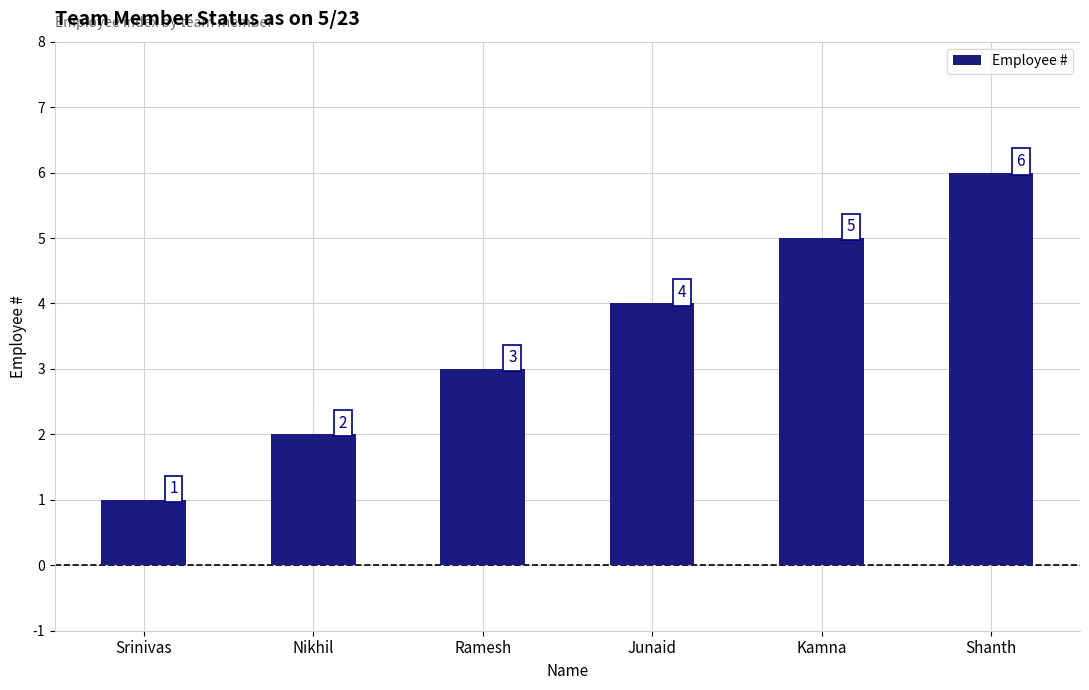

What is the sum of all values?

21